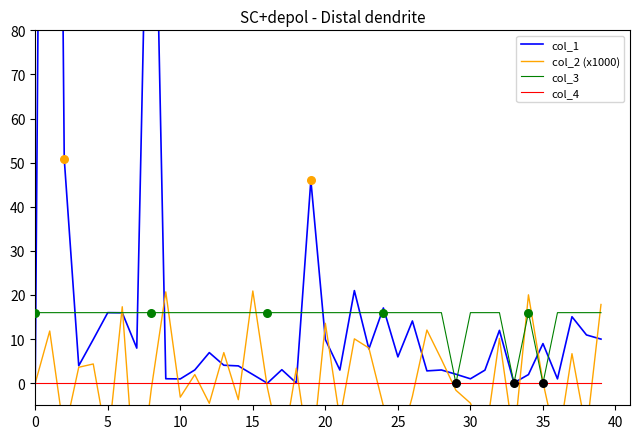

Which series has the largest Y range (max minus min)?

col_1